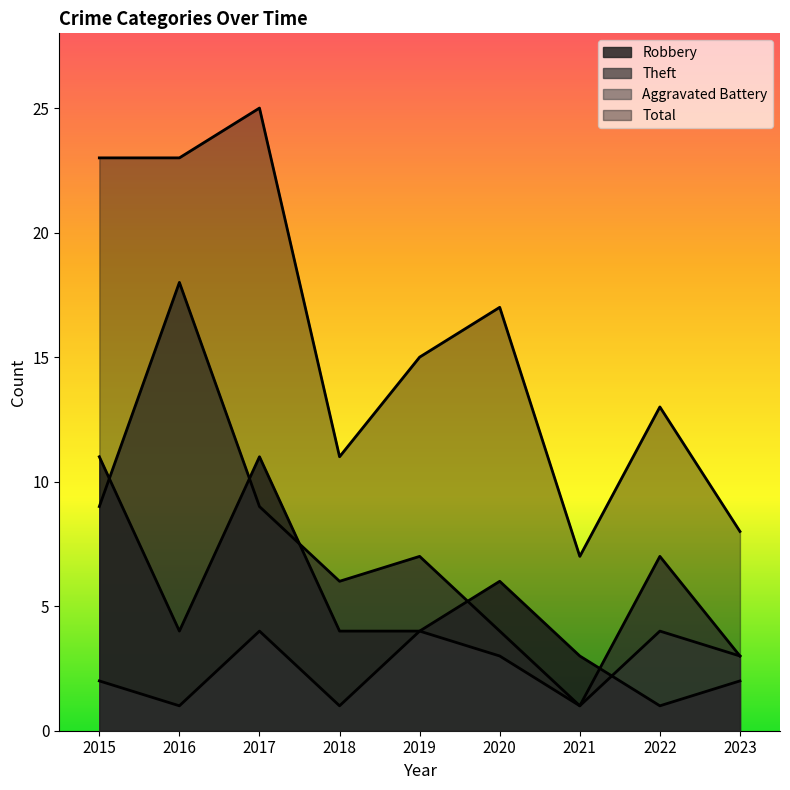

The Robbery series shows 3 at 2021. True or false?

True